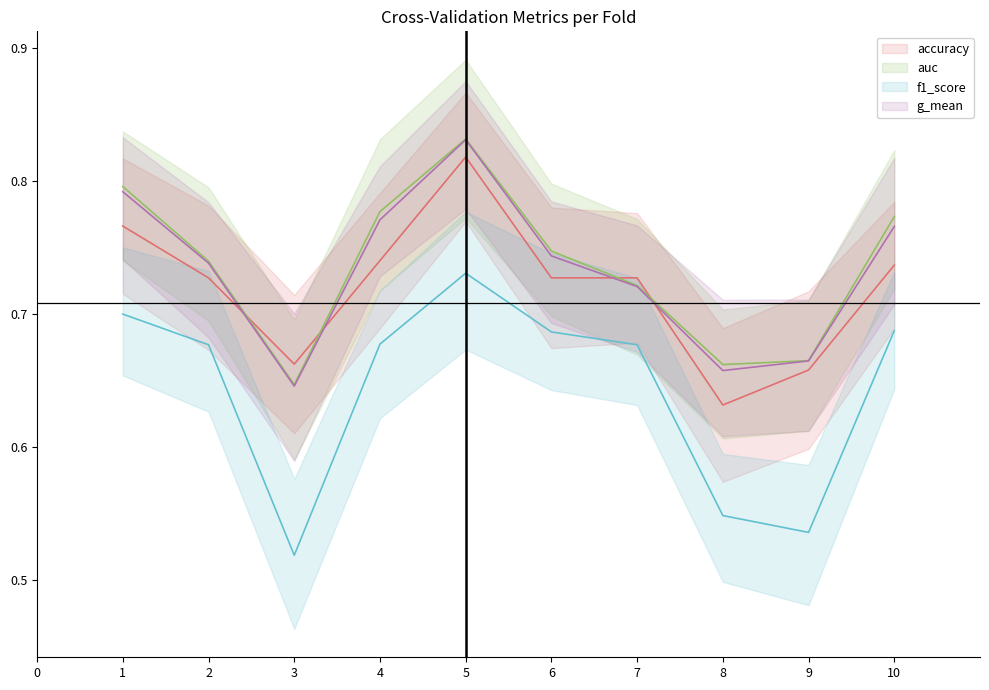

Read the auc value at 6.

0.7